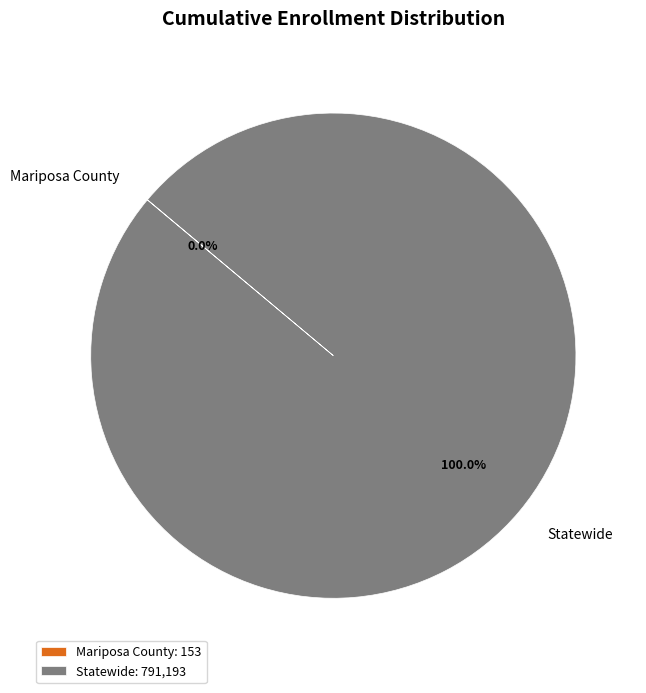

Is there a majority slice in this chart?

Yes